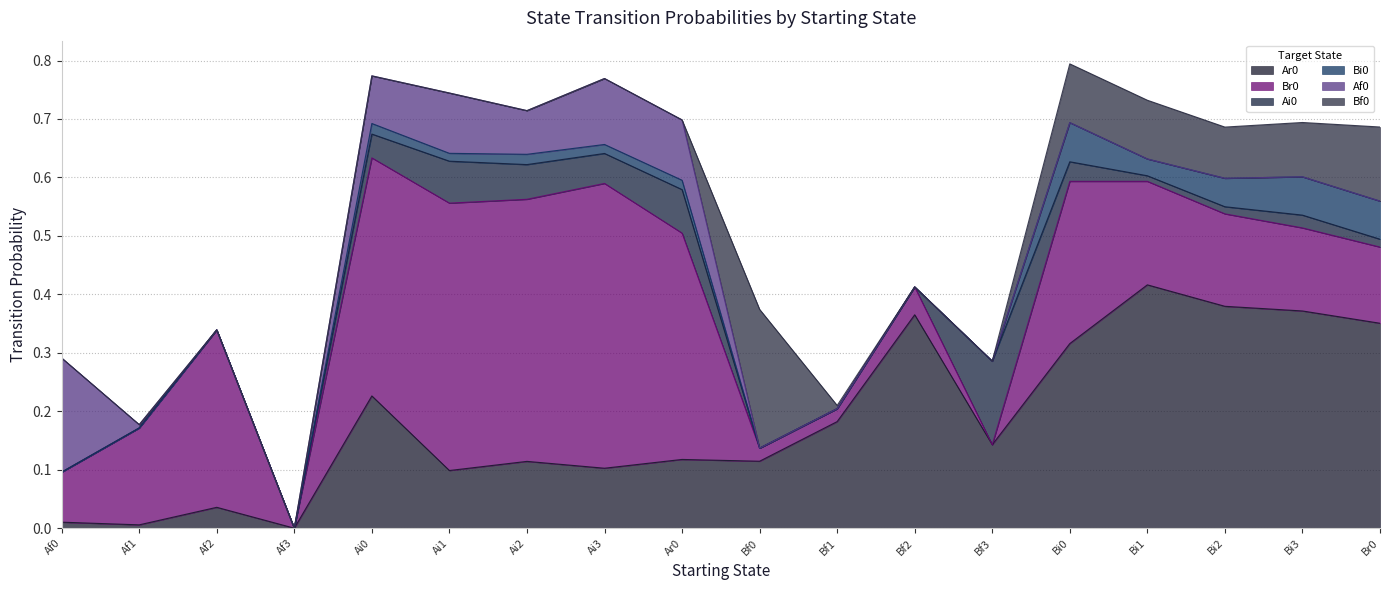

At which label is Br0 closest to 0?

Af3